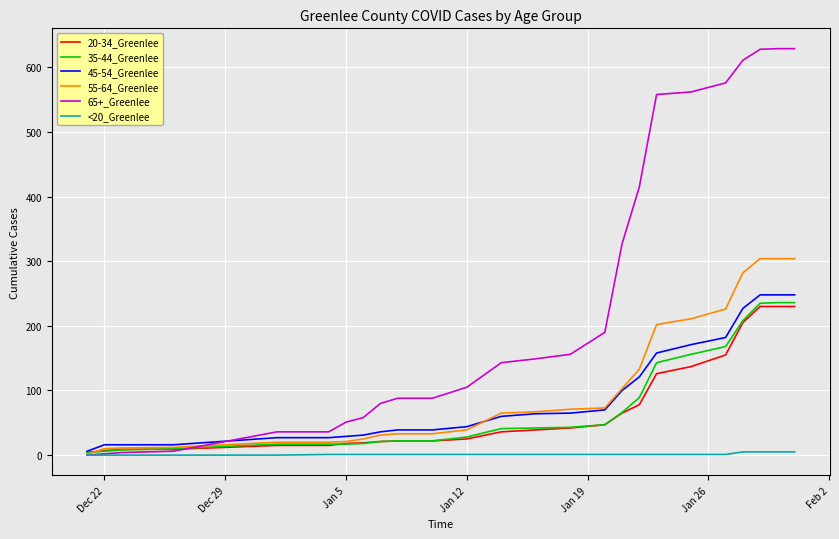

Which series has the largest range (max minus min)?

65+_Greenlee